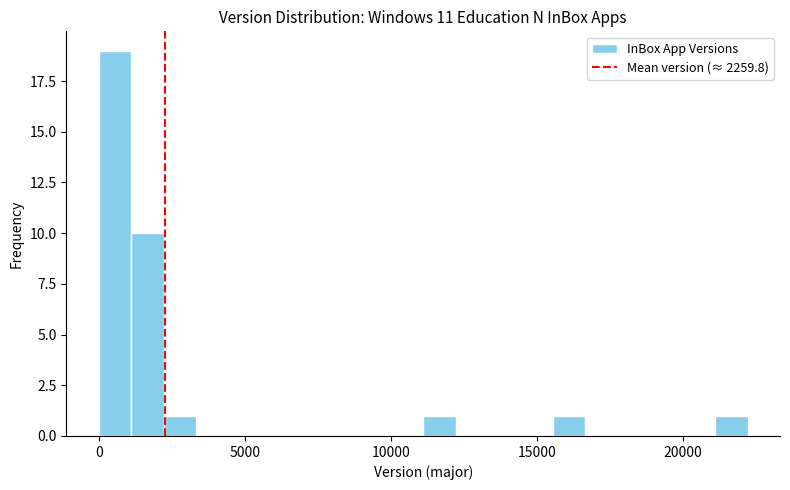

Around what value on the x-axis is the tallest bar? Give the approximate position of its centre, as read against the axis.

500